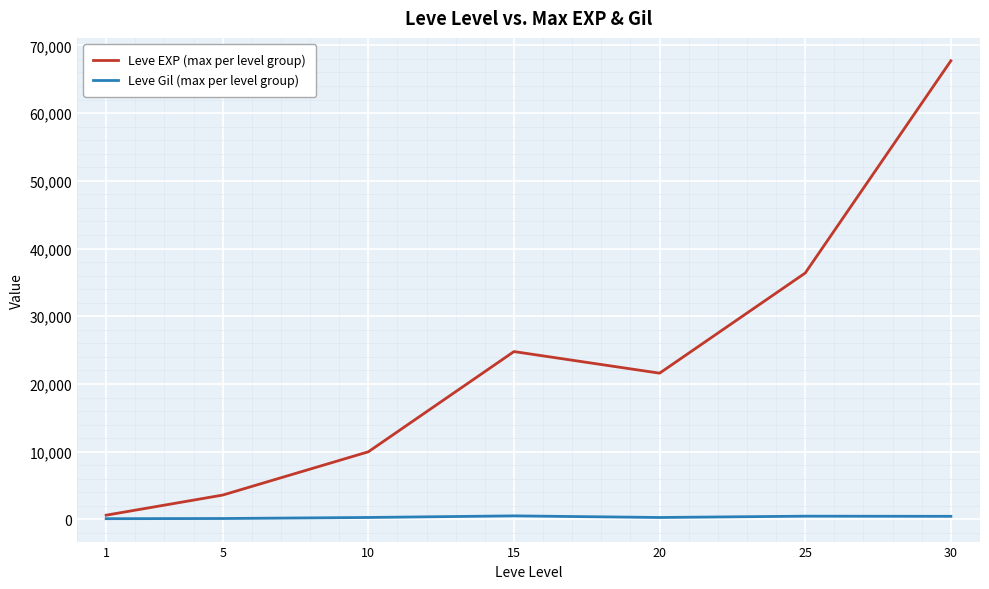

What is the total value across all series at 20?

21890